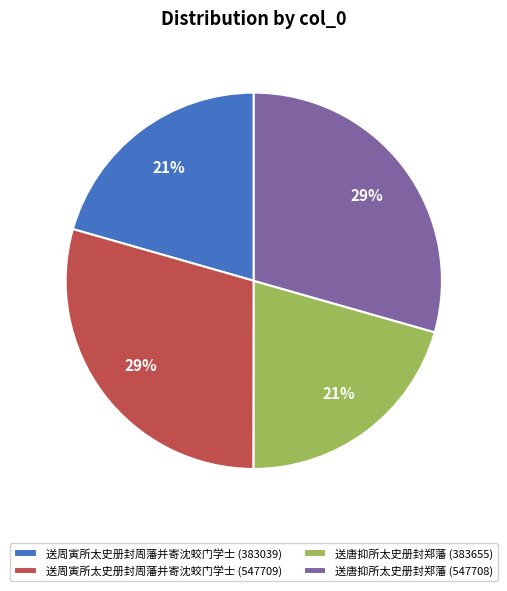

How many slices are in this pie chart?

4